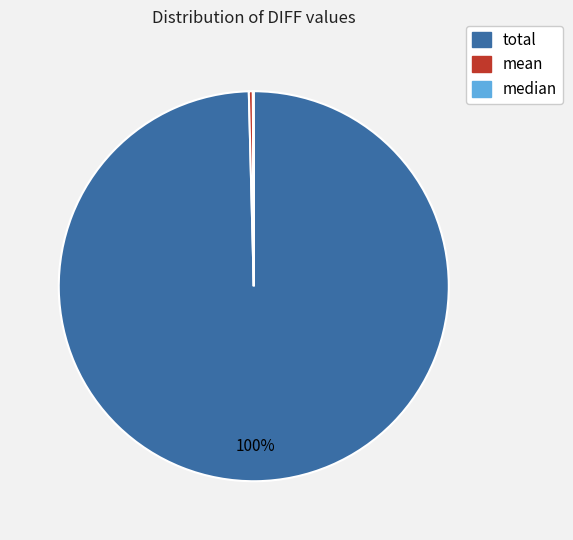

To the nearest percent, what percentage of the pie is total?

100%